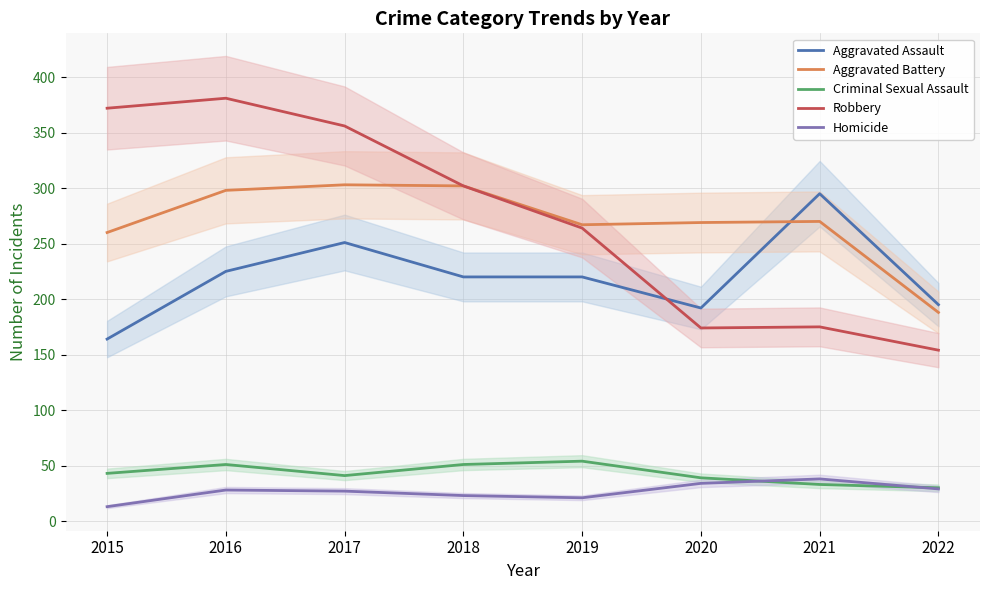

Which series has the largest total across all categories?

Robbery